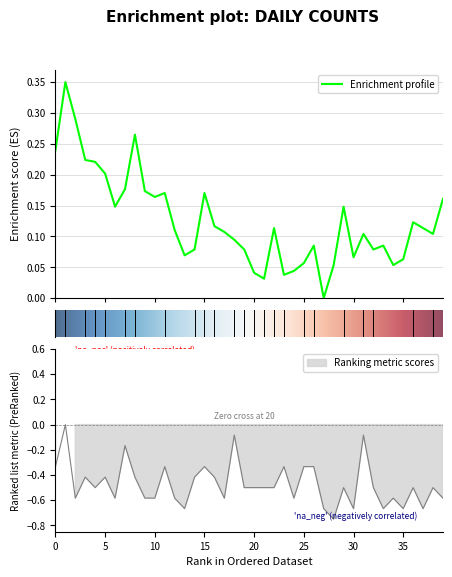

At how many categories does at least one series exceed 0?

39